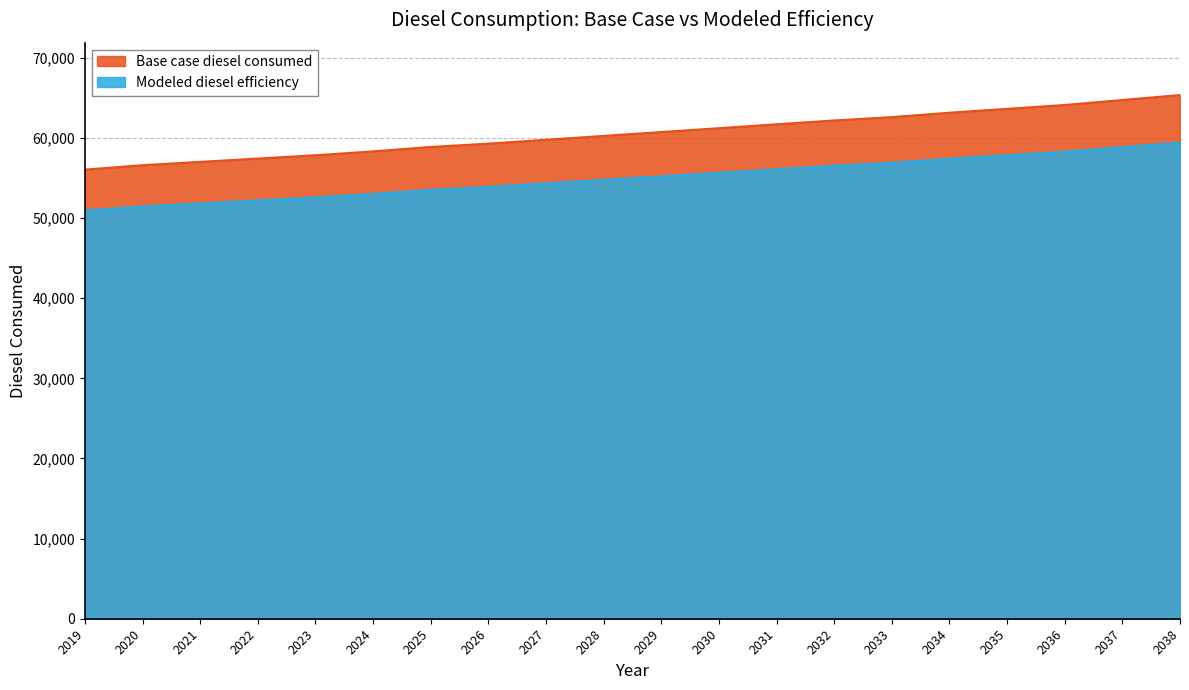

The Modeled diesel efficiency series shows 50952.8 at 2019. True or false?

True